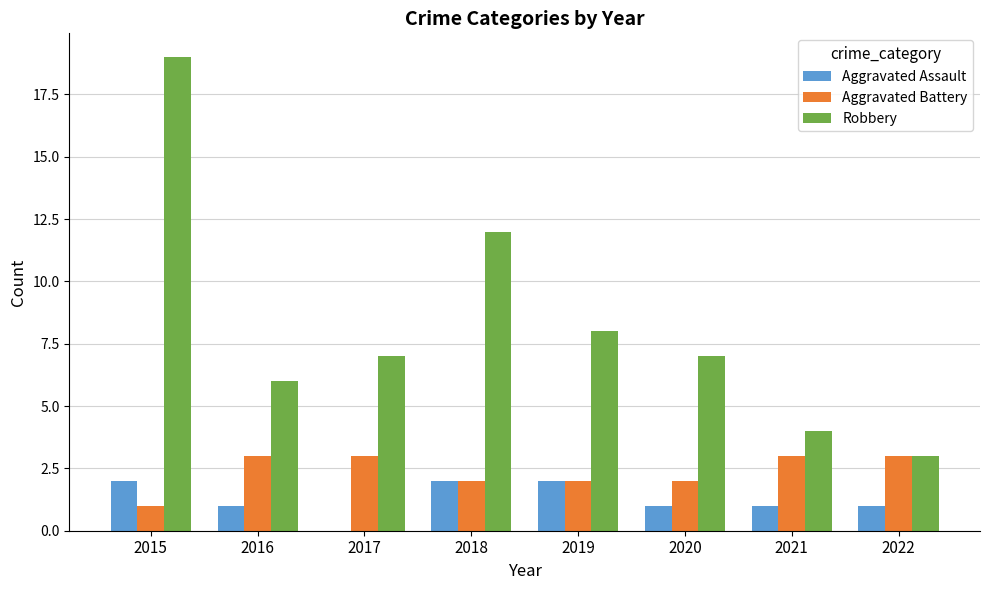

What is the sum of the Aggravated Battery values at 2018 and 2016?

5